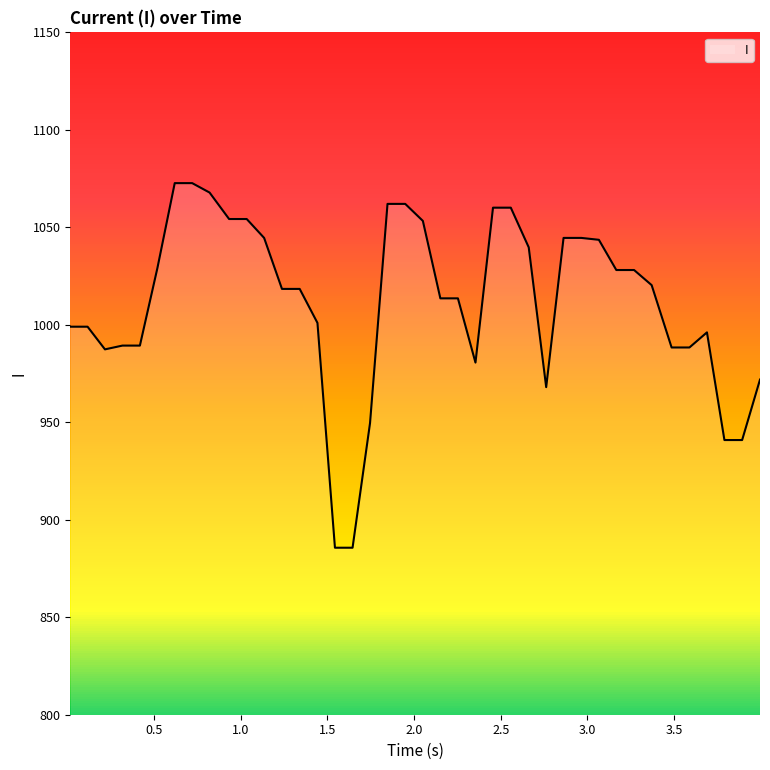

What is the minimum value shown in the chart?

885.7